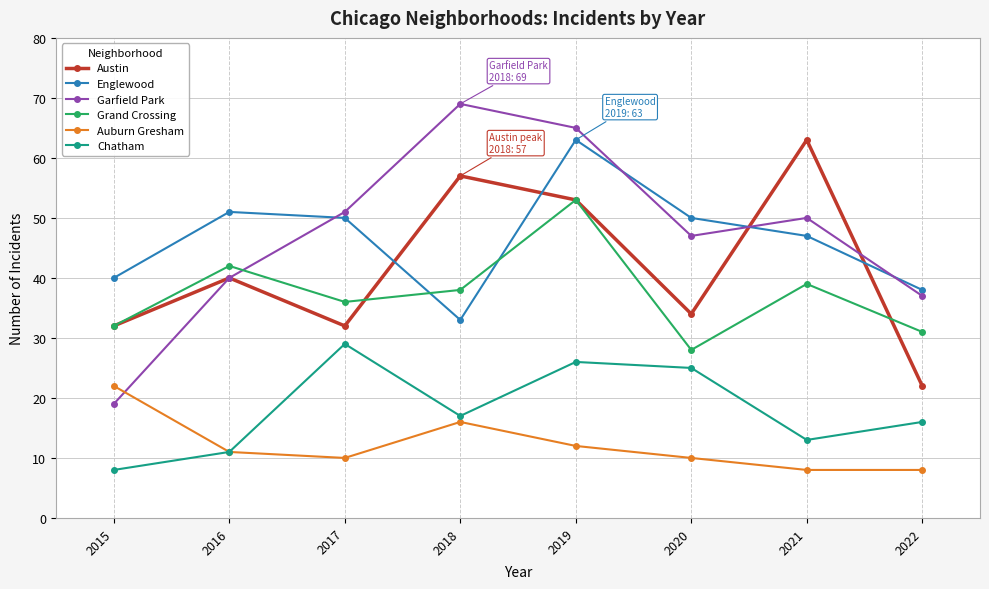

What value does the Englewood series have at 2017?

50